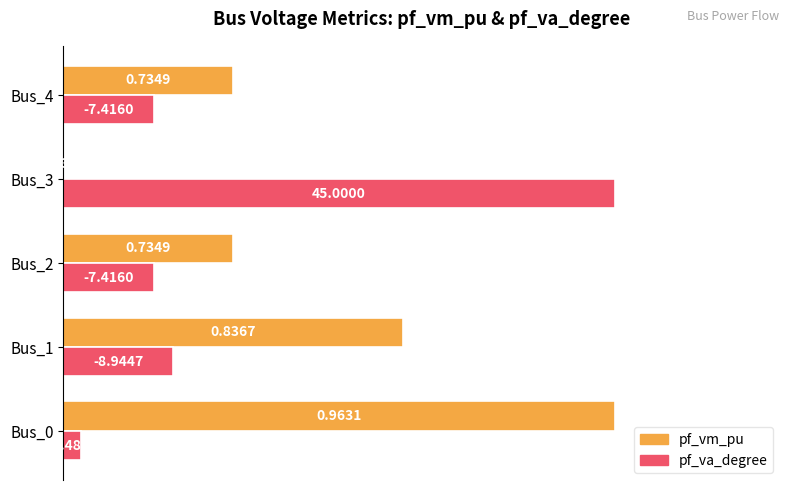

What are all the series names shown in the legend?

pf_vm_pu, pf_va_degree